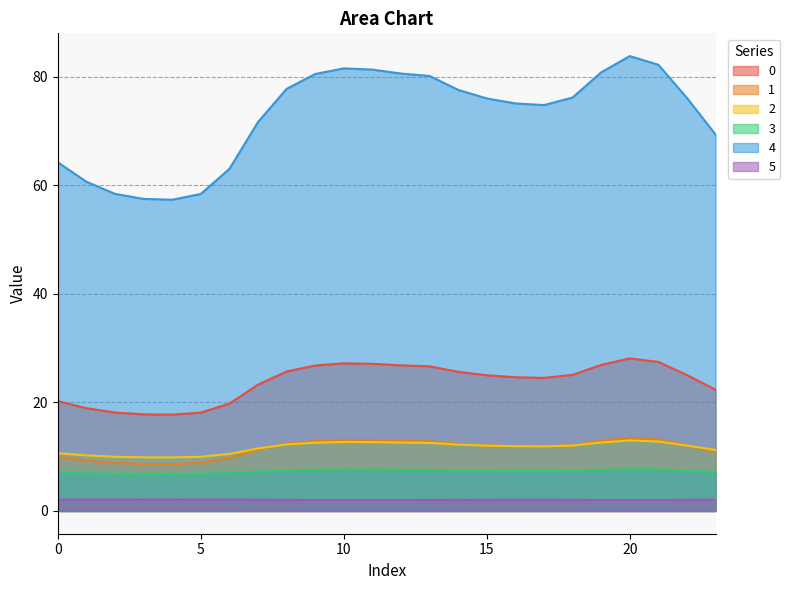

What are all the series names shown in the legend?

0, 1, 2, 3, 4, 5